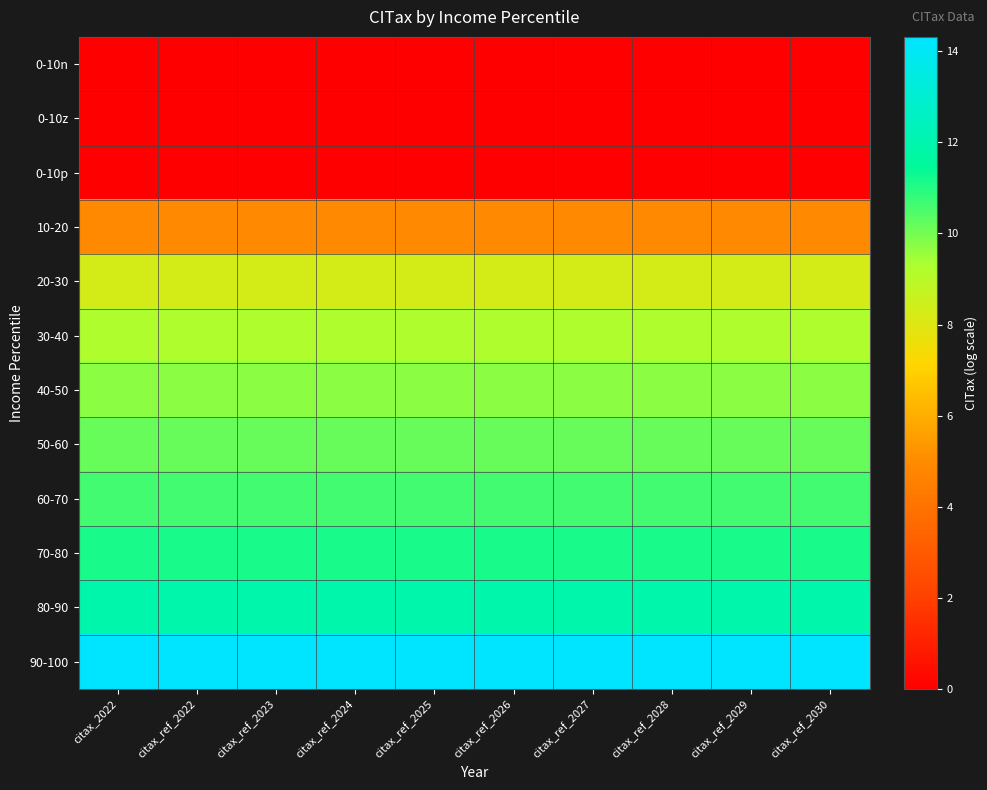

Reading left to right, transcribe all the data shown in this chart.

0-10n: citax_2022=0.0	citax_ref_2022=0.0	citax_ref_2023=0.0	citax_ref_2024=0.0	citax_ref_2025=0.0	citax_ref_2026=0.0	citax_ref_2027=0.0	citax_ref_2028=0.0	citax_ref_2029=0.0	citax_ref_2030=0.0
0-10z: citax_2022=0.0	citax_ref_2022=0.0	citax_ref_2023=0.0	citax_ref_2024=0.0	citax_ref_2025=0.0	citax_ref_2026=0.0	citax_ref_2027=0.0	citax_ref_2028=0.0	citax_ref_2029=0.0	citax_ref_2030=0.0
0-10p: citax_2022=0.0	citax_ref_2022=0.0	citax_ref_2023=0.0	citax_ref_2024=0.0	citax_ref_2025=0.0	citax_ref_2026=0.0	citax_ref_2027=0.0	citax_ref_2028=0.0	citax_ref_2029=0.0	citax_ref_2030=0.0
10-20: citax_2022=4.9	citax_ref_2022=4.9	citax_ref_2023=4.9	citax_ref_2024=4.9	citax_ref_2025=4.9	citax_ref_2026=4.9	citax_ref_2027=4.9	citax_ref_2028=4.9	citax_ref_2029=4.9	citax_ref_2030=4.9
20-30: citax_2022=8.3	citax_ref_2022=8.3	citax_ref_2023=8.3	citax_ref_2024=8.3	citax_ref_2025=8.3	citax_ref_2026=8.3	citax_ref_2027=8.3	citax_ref_2028=8.3	citax_ref_2029=8.3	citax_ref_2030=8.3
30-40: citax_2022=9.2	citax_ref_2022=9.2	citax_ref_2023=9.2	citax_ref_2024=9.2	citax_ref_2025=9.2	citax_ref_2026=9.2	citax_ref_2027=9.2	citax_ref_2028=9.2	citax_ref_2029=9.2	citax_ref_2030=9.2
40-50: citax_2022=9.7	citax_ref_2022=9.7	citax_ref_2023=9.7	citax_ref_2024=9.7	citax_ref_2025=9.7	citax_ref_2026=9.7	citax_ref_2027=9.7	citax_ref_2028=9.7	citax_ref_2029=9.7	citax_ref_2030=9.7
50-60: citax_2022=10.2	citax_ref_2022=10.2	citax_ref_2023=10.2	citax_ref_2024=10.2	citax_ref_2025=10.2	citax_ref_2026=10.2	citax_ref_2027=10.2	citax_ref_2028=10.2	citax_ref_2029=10.2	citax_ref_2030=10.2
60-70: citax_2022=10.6	citax_ref_2022=10.6	citax_ref_2023=10.6	citax_ref_2024=10.6	citax_ref_2025=10.6	citax_ref_2026=10.6	citax_ref_2027=10.6	citax_ref_2028=10.6	citax_ref_2029=10.6	citax_ref_2030=10.6
70-80: citax_2022=11.1	citax_ref_2022=11.1	citax_ref_2023=11.1	citax_ref_2024=11.1	citax_ref_2025=11.1	citax_ref_2026=11.1	citax_ref_2027=11.1	citax_ref_2028=11.1	citax_ref_2029=11.1	citax_ref_2030=11.1
80-90: citax_2022=11.9	citax_ref_2022=11.9	citax_ref_2023=11.9	citax_ref_2024=11.9	citax_ref_2025=11.9	citax_ref_2026=11.9	citax_ref_2027=11.9	citax_ref_2028=11.9	citax_ref_2029=11.9	citax_ref_2030=11.9
90-100: citax_2022=14.3	citax_ref_2022=14.3	citax_ref_2023=14.3	citax_ref_2024=14.3	citax_ref_2025=14.3	citax_ref_2026=14.3	citax_ref_2027=14.3	citax_ref_2028=14.3	citax_ref_2029=14.3	citax_ref_2030=14.3